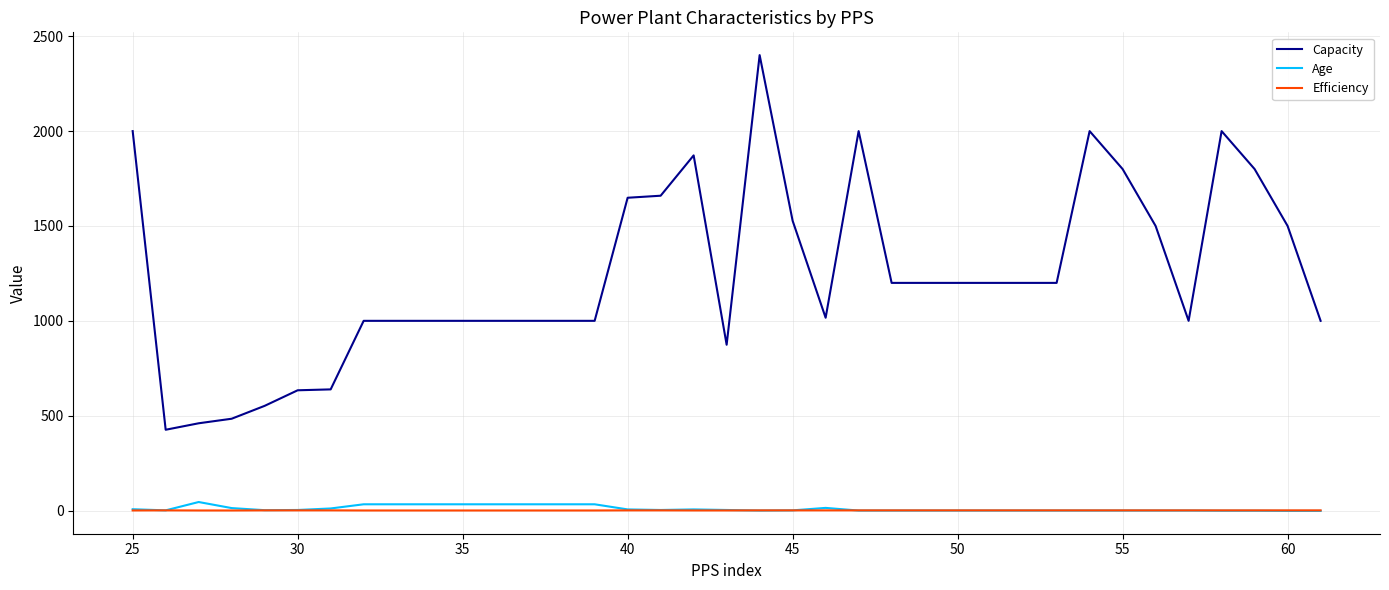

True or false: Efficiency and Capacity intersect in this chart.

False